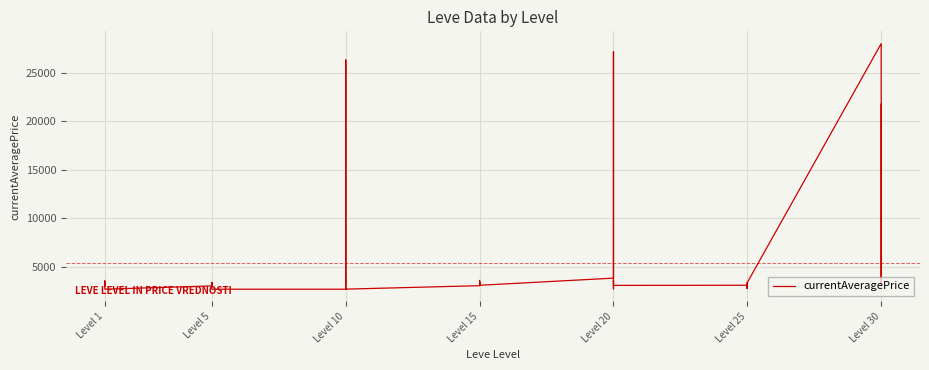

What is the difference between the maximum and minimum values?

25332